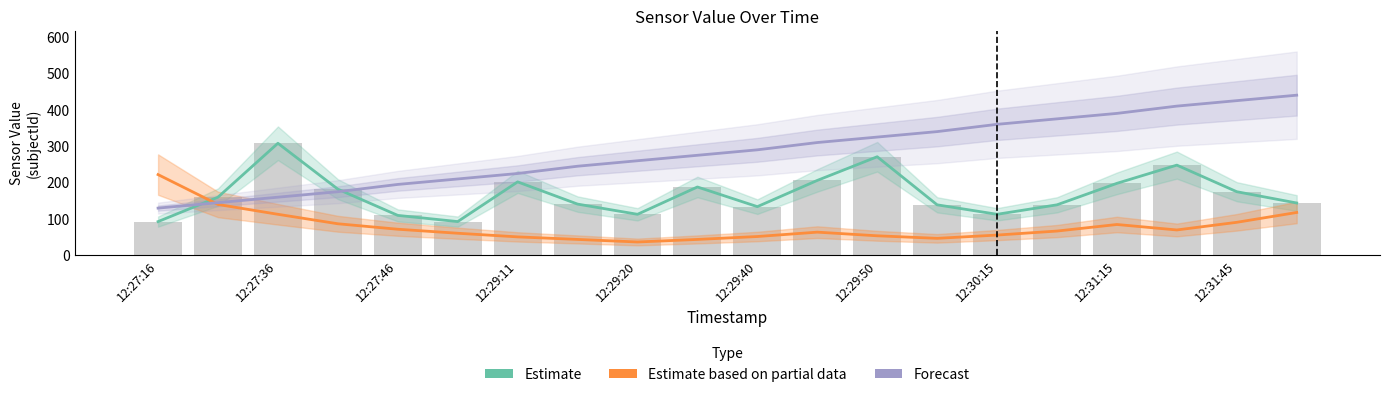

What position from the left is 12:30:15?

15